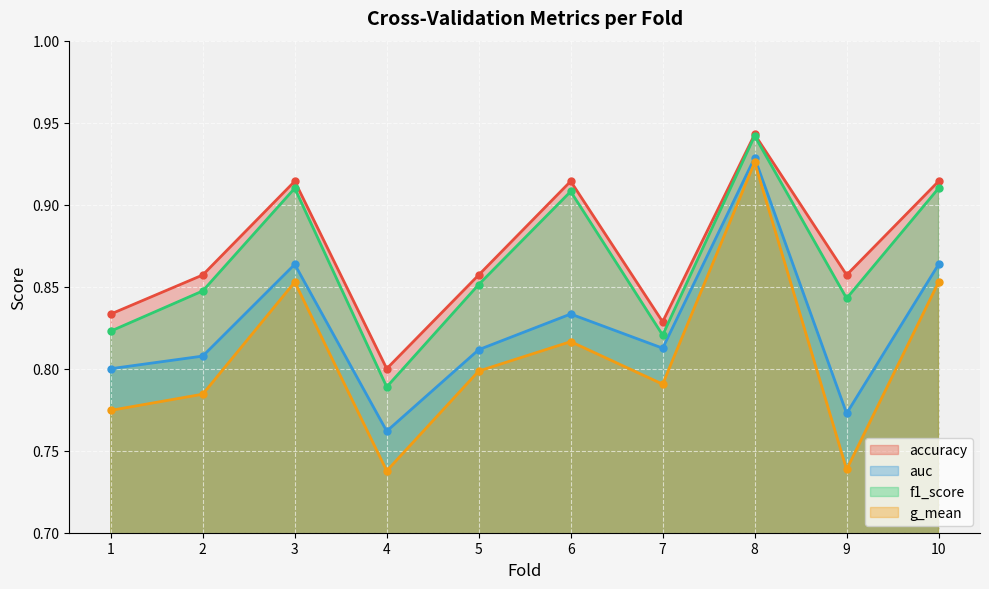

Which series has the largest total across all categories?

accuracy